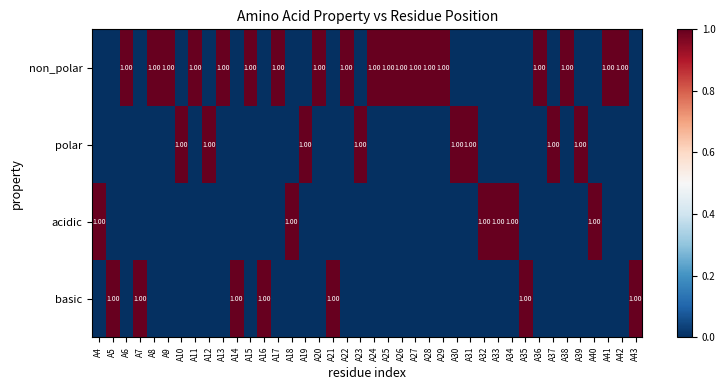

How many positive values does the non_polar series have?

19